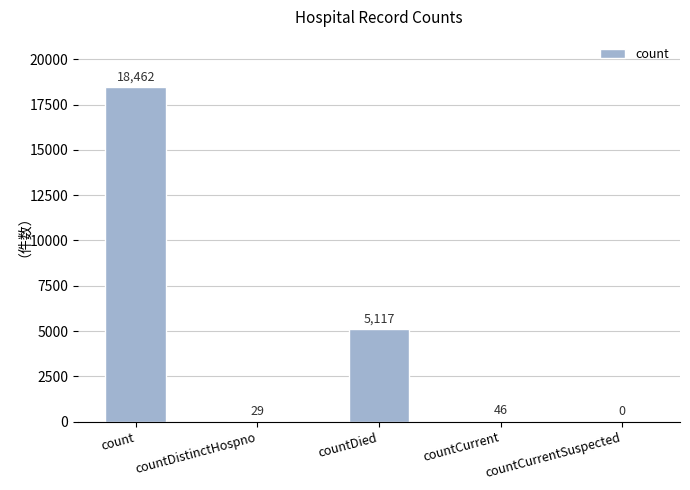

The value at count is 18462. True or false?

True